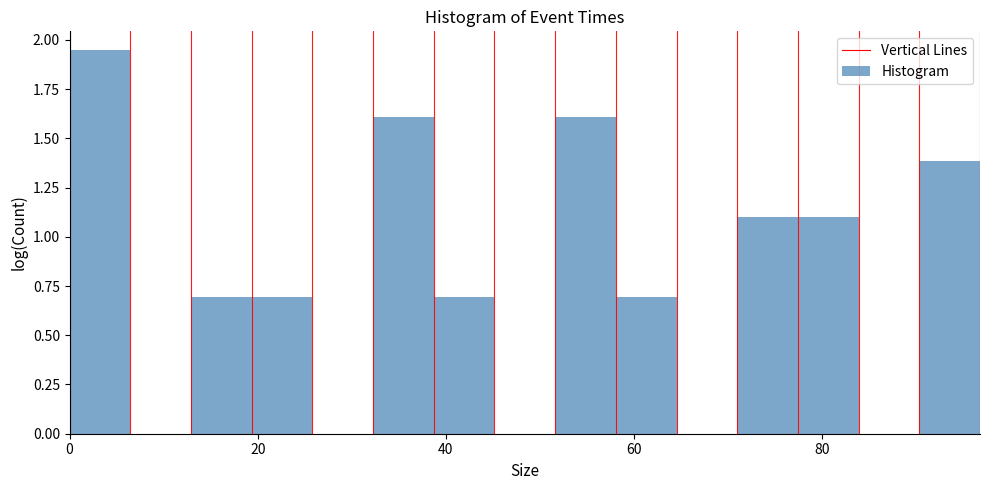

Around what value on the x-axis is the tallest bar? Give the approximate position of its centre, as read against the axis.

4